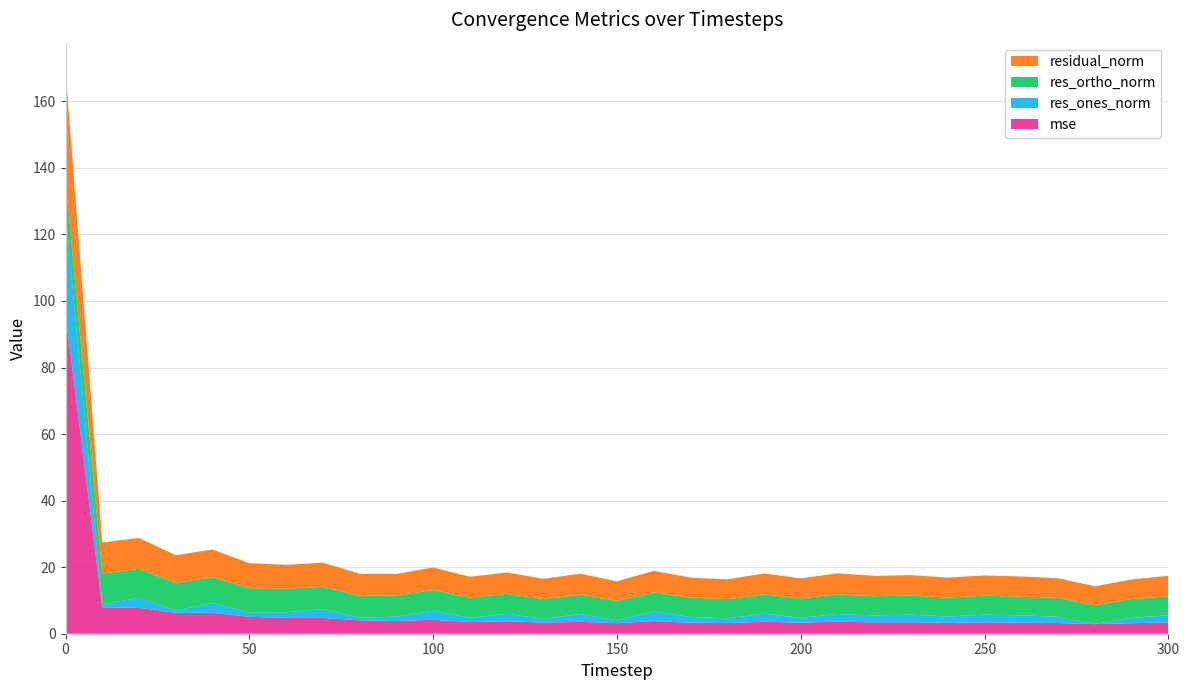

What is the maximum value for mse?

95.9